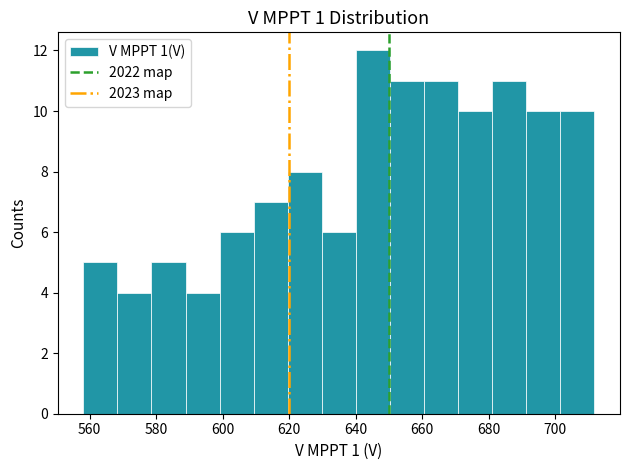

Reading left to right, transcribe this chart: for each bar, give the range it covers on the x-axis and its height. Neither the bar edges nor the heights are printed on the chart, so give them approximately, as read against the axes.

558 to 568: 5
568 to 578: 4
578 to 588: 5
588 to 600: 4
600 to 610: 6
610 to 620: 7
620 to 630: 8
630 to 640: 6
640 to 650: 12
650 to 660: 11
660 to 670: 11
670 to 682: 10
682 to 692: 11
692 to 702: 10
702 to 712: 10